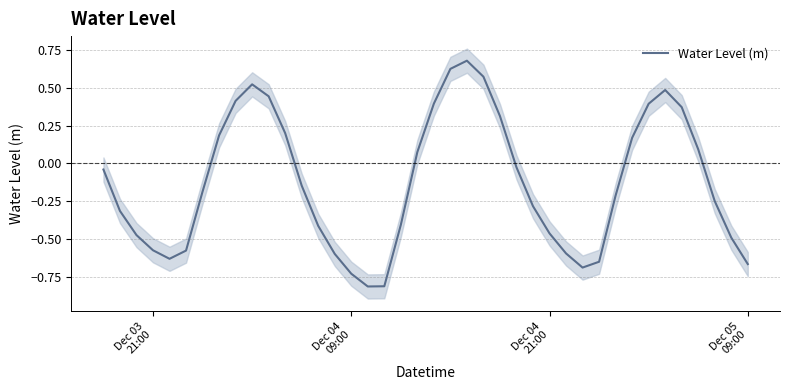

How many data points are less than 0?

24